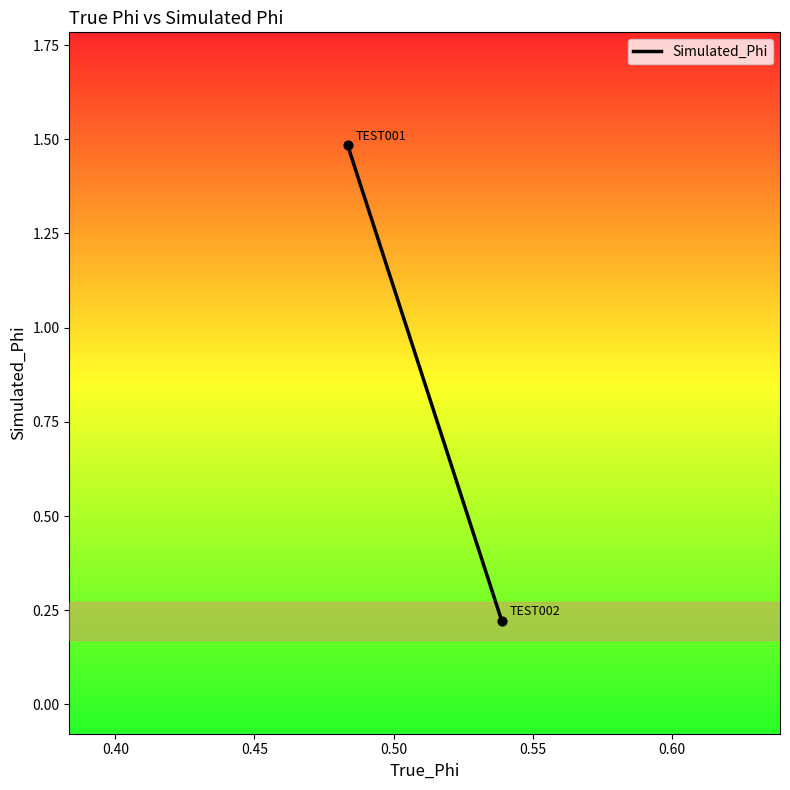

What is the average Y value?

0.9